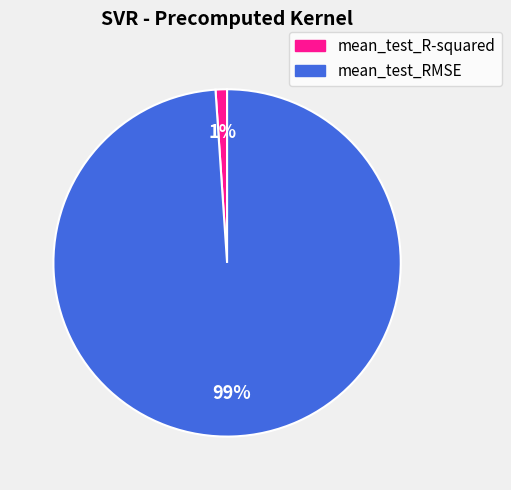

To the nearest percent, what is the average slice percentage?

50%